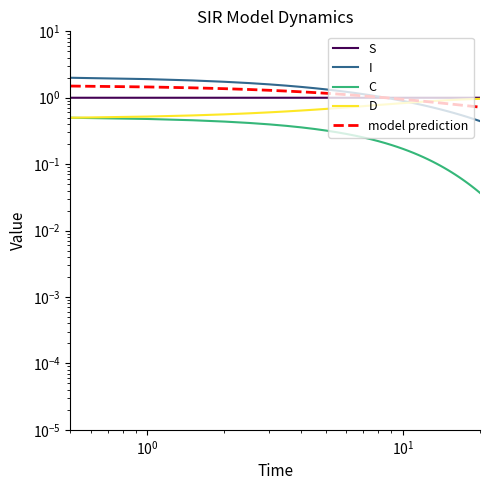

What are all the series names shown in the legend?

S, I, C, D, model prediction